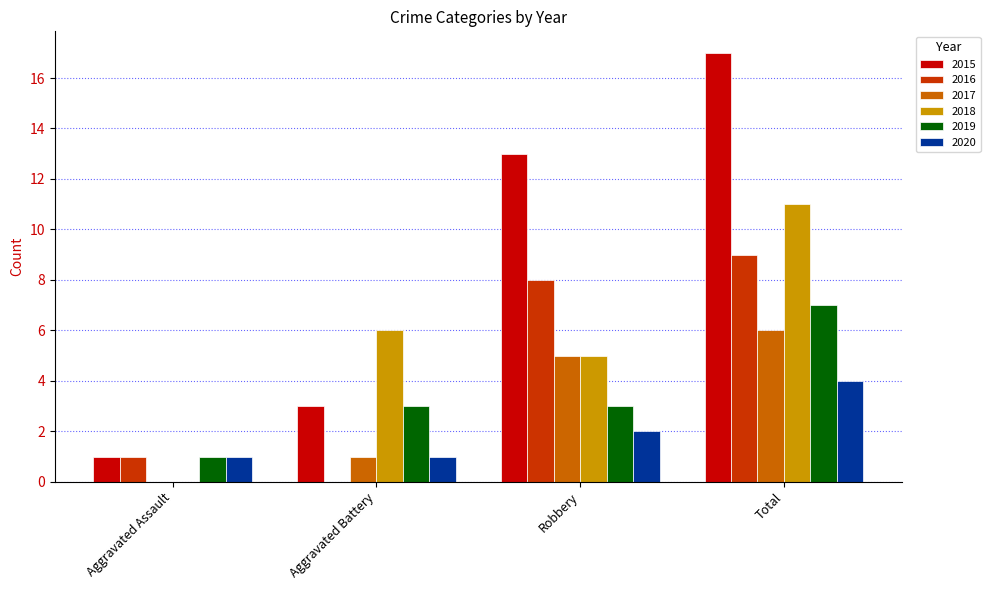

What is the maximum value for 2020?

4